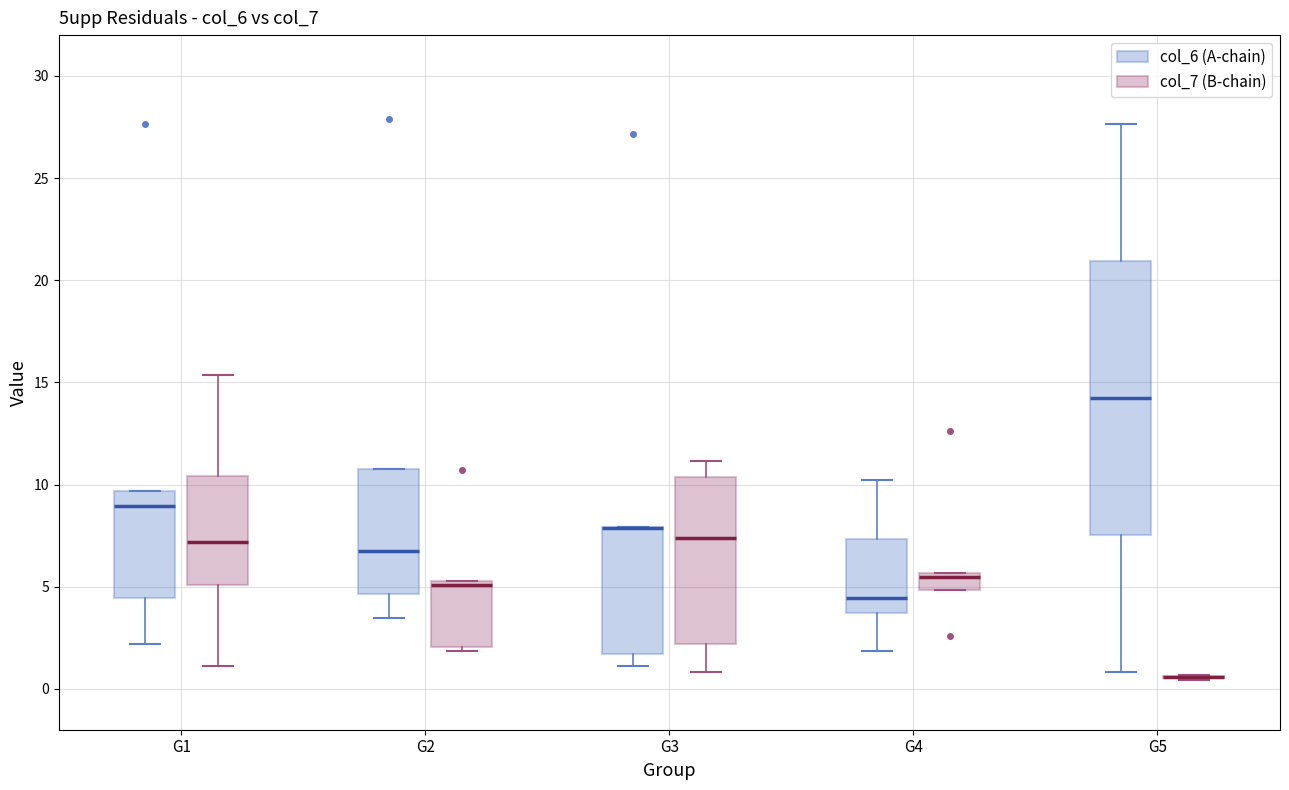

Reading left to right, transcribe this box plot: for each box, give where its median line is, the range the box spans, and where its two whiskers end, as read against the y-axis. The values are not printed on the chart, so give them approximately, as read against the axis.

G1 (col_6 (A-chain)): median 9.0, box 4.5 to 9.5, whiskers 2.0 to 9.5
G1 (col_7 (B-chain)): median 7.0, box 5.0 to 10.5, whiskers 1.0 to 15.5
G2 (col_6 (A-chain)): median 6.5, box 4.5 to 11.0, whiskers 3.5 to 11.0
G2 (col_7 (B-chain)): median 5.0, box 2.0 to 5.5, whiskers 2.0 (just below the box's lower edge) to 5.5
G3 (col_6 (A-chain)): median 8.0 (drawn on the box's upper edge), box 1.5 to 8.0, whiskers 1.0 to 8.0
G3 (col_7 (B-chain)): median 7.5, box 2.0 to 10.5, whiskers 1.0 to 11.0
G4 (col_6 (A-chain)): median 4.5, box 3.5 to 7.5, whiskers 2.0 to 10.0
G4 (col_7 (B-chain)): median 5.5 (just below the box's upper edge), box 5.0 to 5.5, whiskers 5.0 to 5.5
G5 (col_6 (A-chain)): median 14.0, box 7.5 to 21.0, whiskers 1.0 to 27.5
G5 (col_7 (B-chain)): box collapsed to a line at 0.5, whiskers 0.5 to 0.5